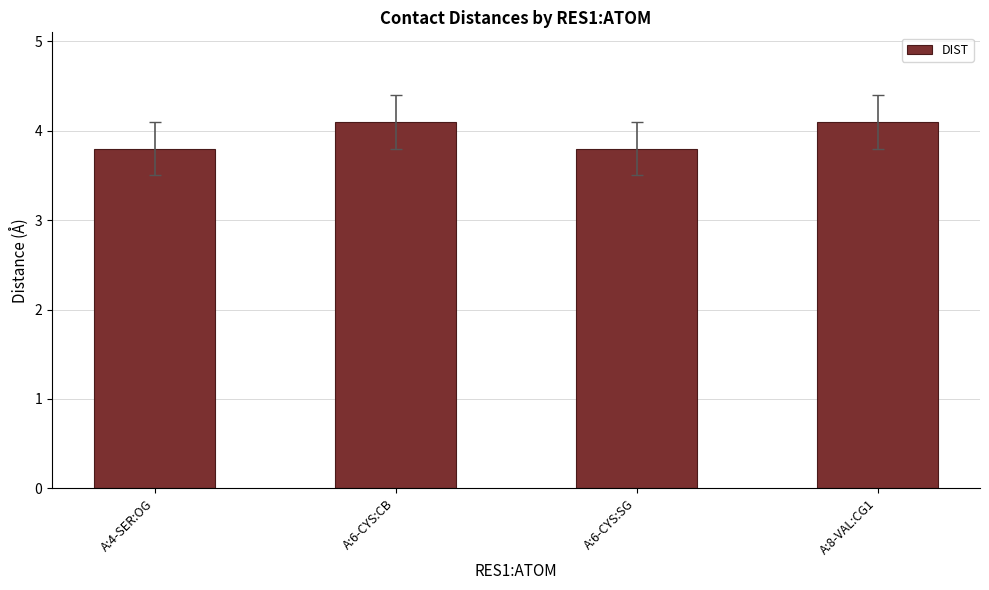

Are the bars horizontal?

No